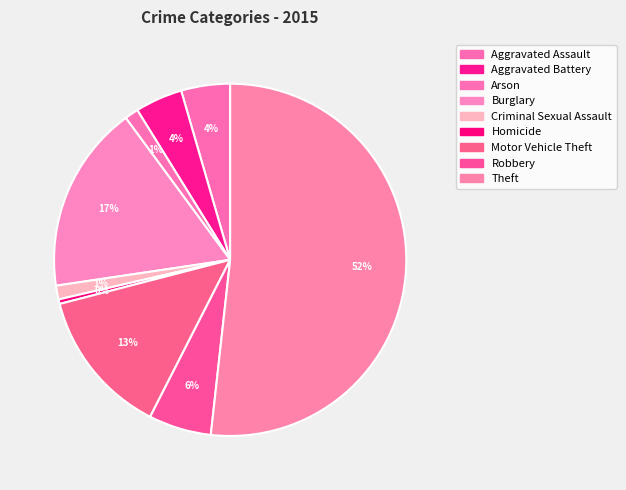

Is it true that Theft is 43% of the pie?

False